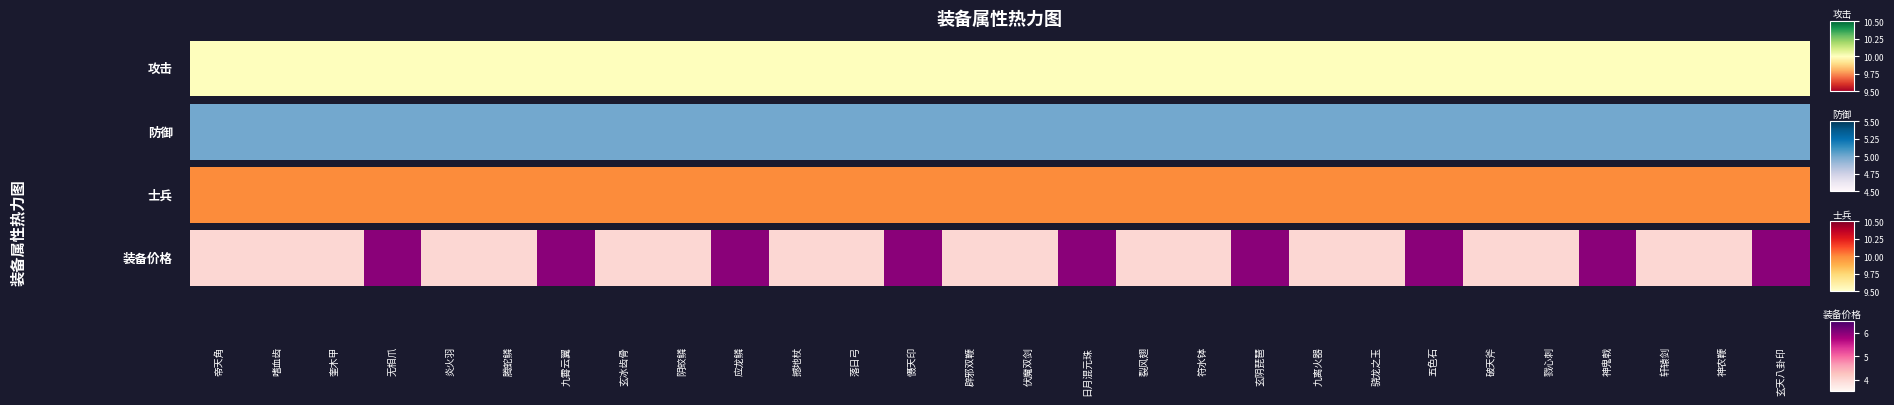

Which has a higher value, 应龙鳞 or 玄冰齿骨?

应龙鳞